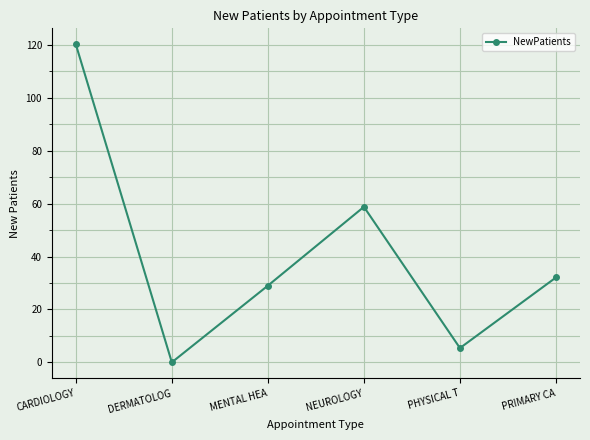

What value does the data have at MENTAL HEA?

29.0